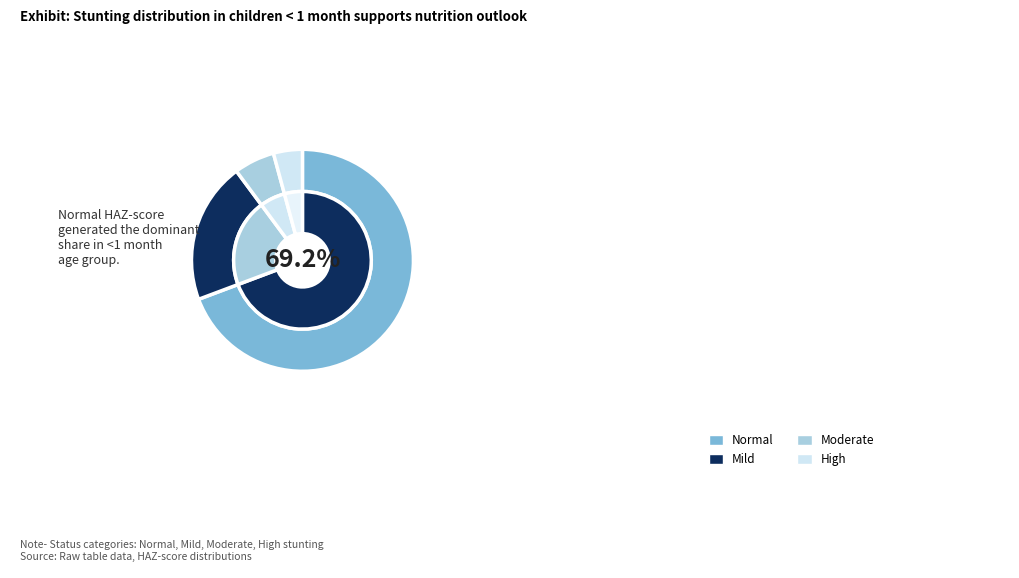

To the nearest percent, what is the difference between the Mild (HAZ-score between -2 and -1) and Moderate (HAZ-score between -3 and -2) slice percentages?

15%